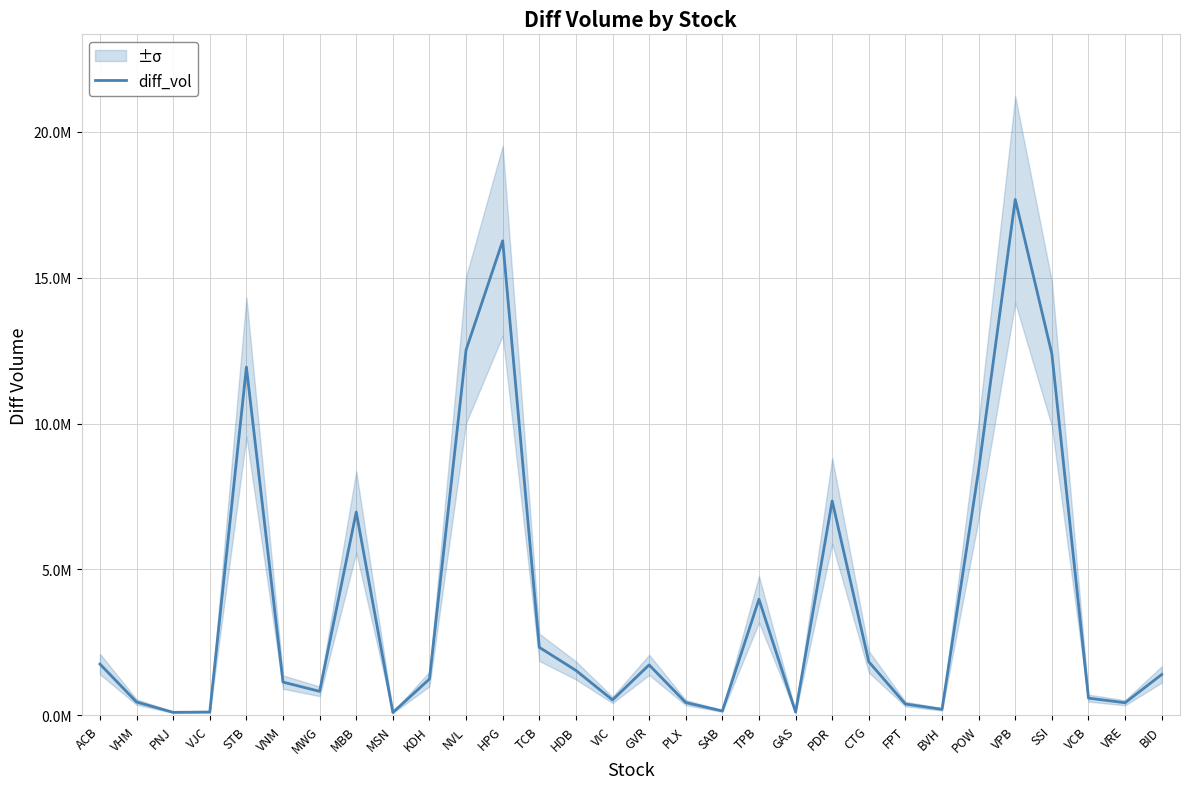

At which category does the chart reach its peak across all series?

VPB